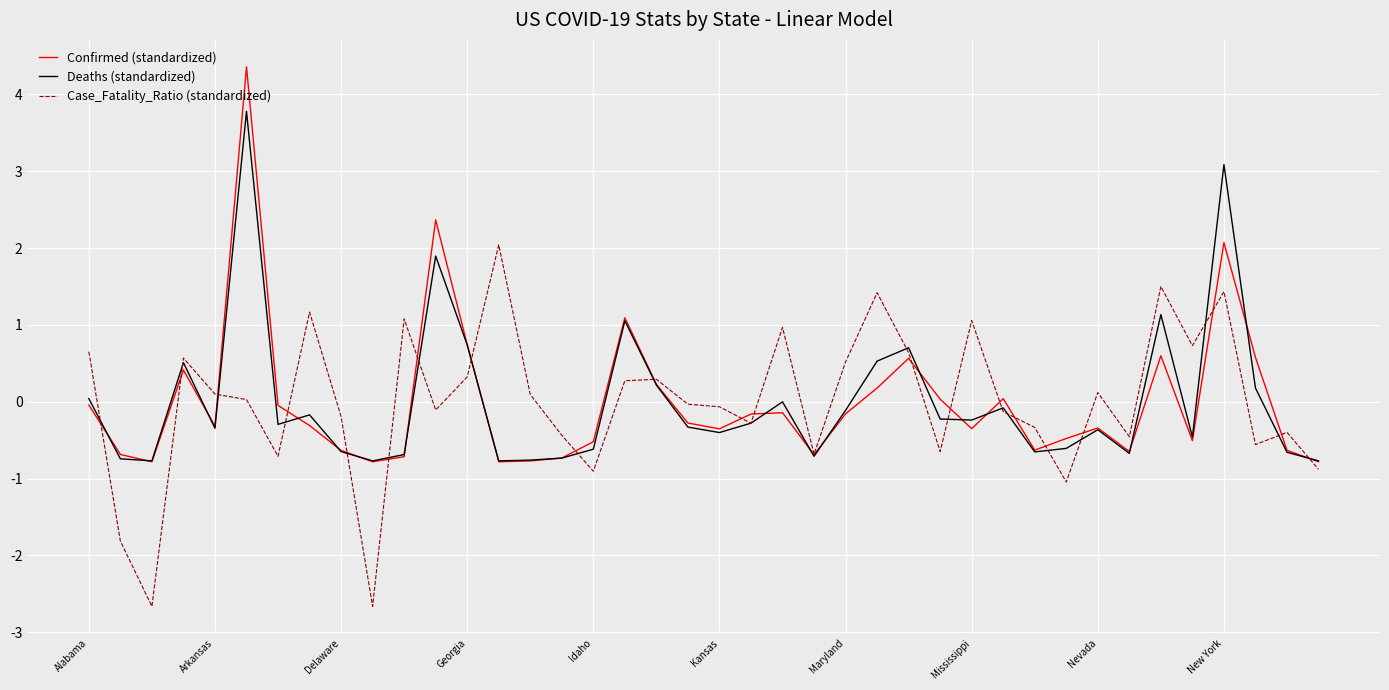

What is the highest value of the Deaths (standardized) series?

3.8